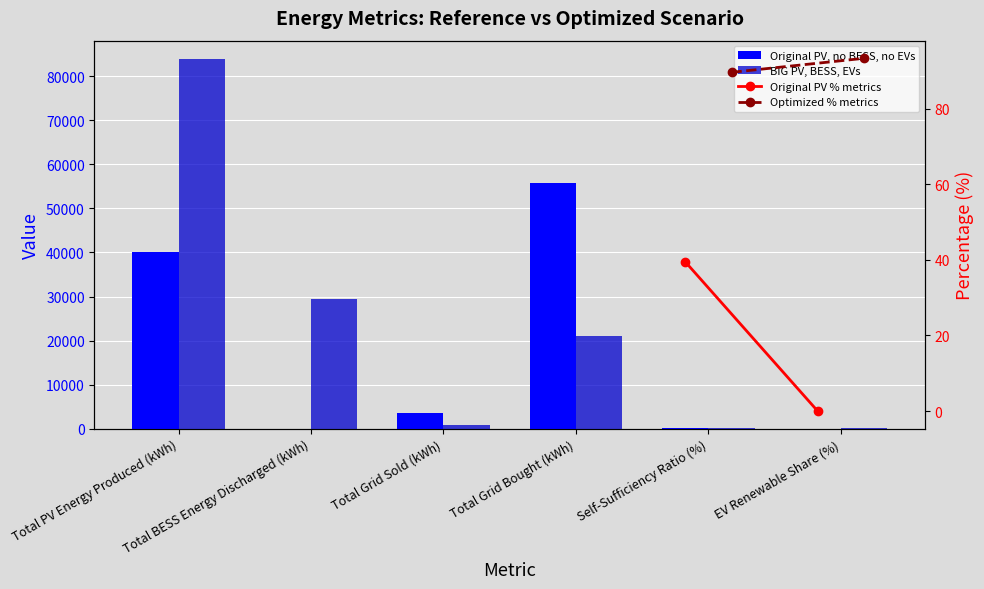

What is the total value across all series at EV Renewable Share (%)?

93.4